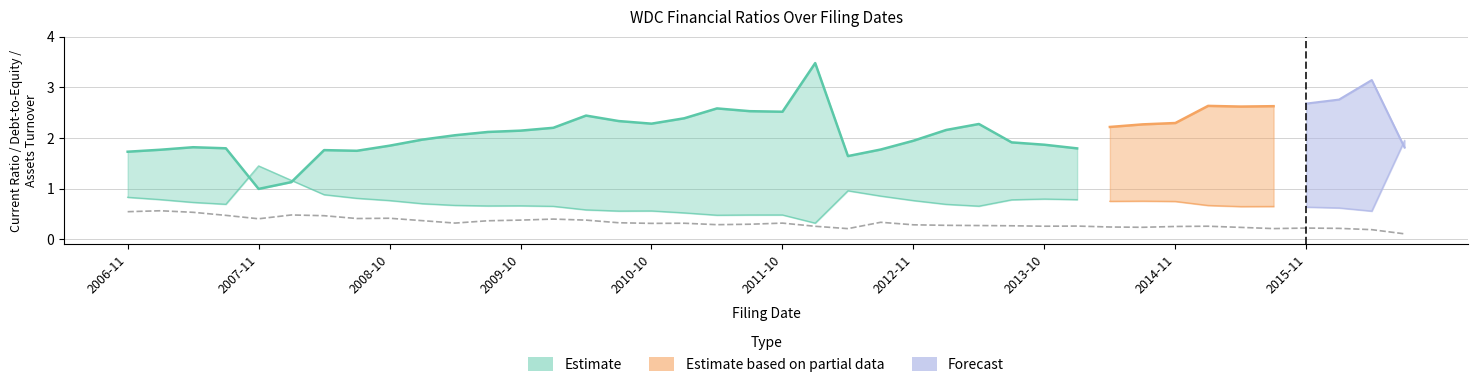

Is the value of DebtToEquity at 19 greater than the value of AssetsTurnover at 23?

Yes